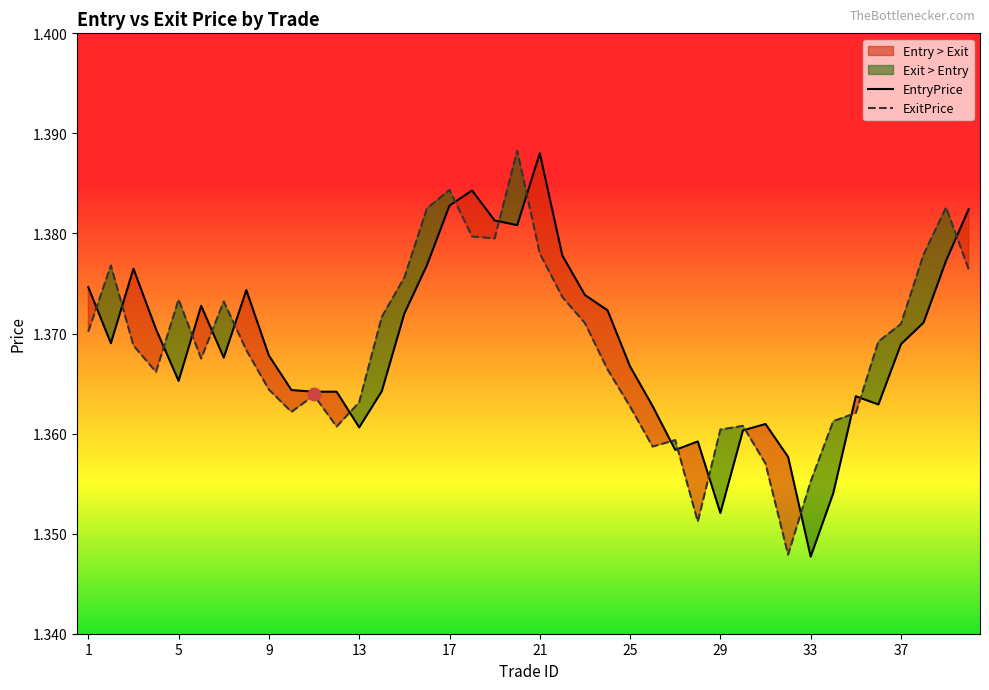

Is it true that ExitPrice equals 2.1 at 13?

False